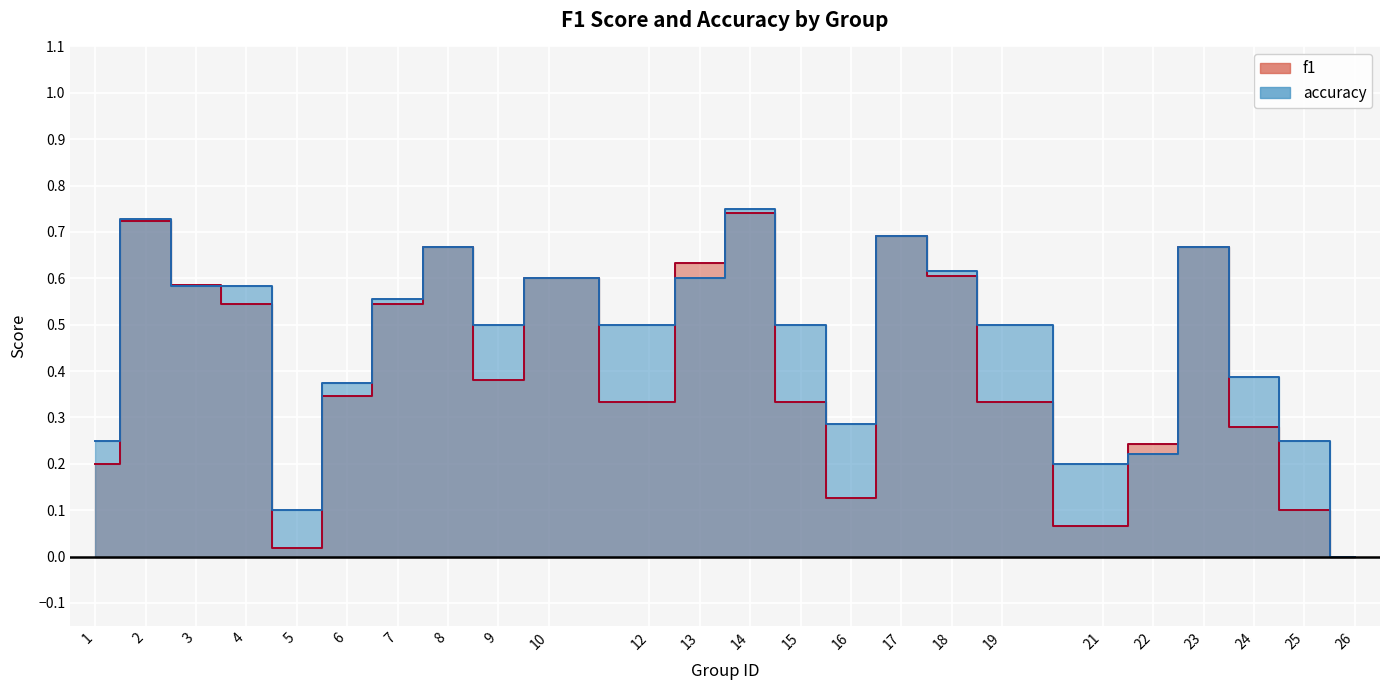

In accuracy, how many points are lower than both neighbors (excluding endpoints)?

5